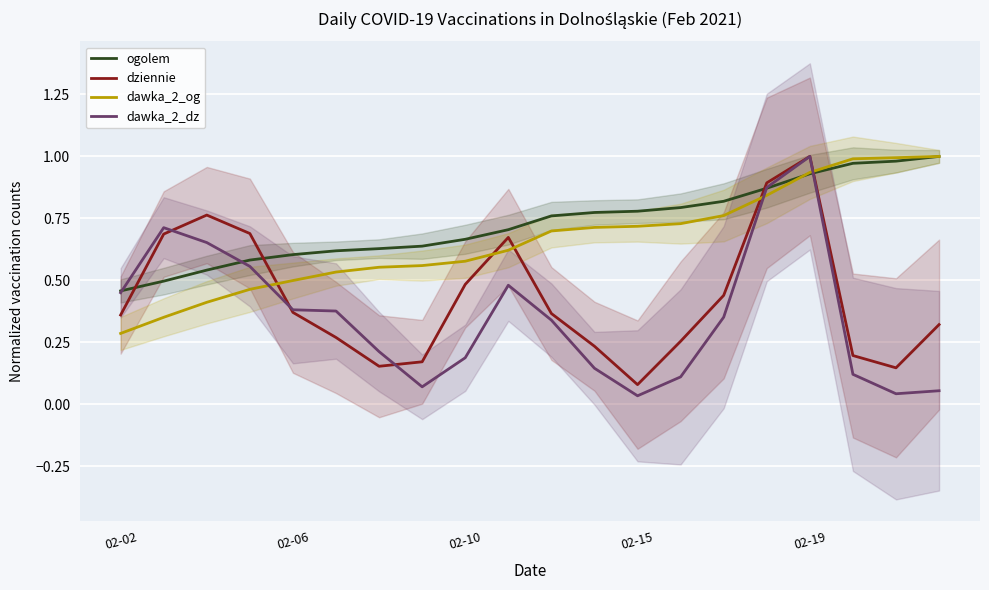

Reading left to right, list all the values displayed in this chart.

ogolem: 0.5	0.5	0.5	0.6	0.6	0.6	0.6	0.6	0.7	0.7	0.8	0.8	0.8	0.8	0.8	0.9	0.9	1.0	1.0	1.0
dziennie: 0.4	0.7	0.8	0.7	0.4	0.3	0.2	0.2	0.5	0.7	0.4	0.2	0.1	0.3	0.4	0.9	1.0	0.2	0.1	0.3
dawka_2_og: 0.3	0.4	0.4	0.5	0.5	0.5	0.6	0.6	0.6	0.6	0.7	0.7	0.7	0.7	0.8	0.8	0.9	1.0	1.0	1.0
dawka_2_dz: 0.5	0.7	0.7	0.6	0.4	0.4	0.2	0.1	0.2	0.5	0.3	0.1	0.0	0.1	0.4	0.9	1.0	0.1	0.0	0.1